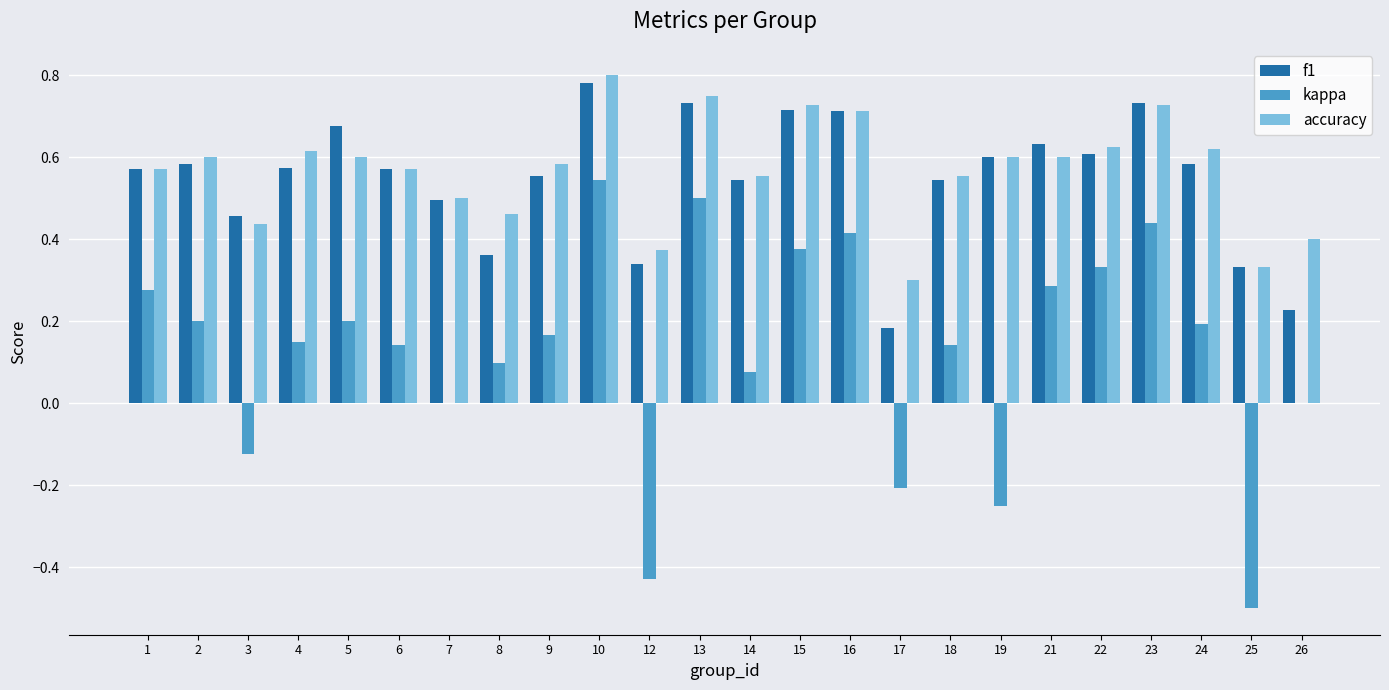

What is the sum of all f1 values?

13.1